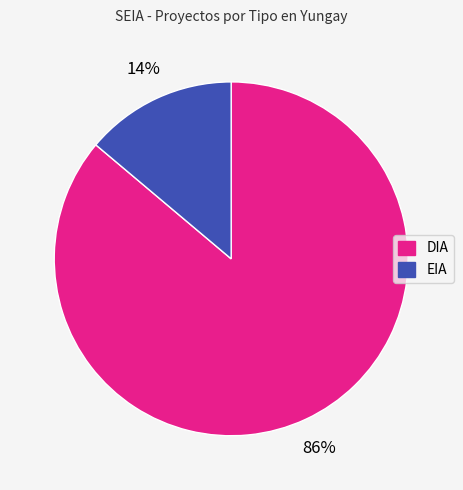

How many segments does this pie chart have?

2